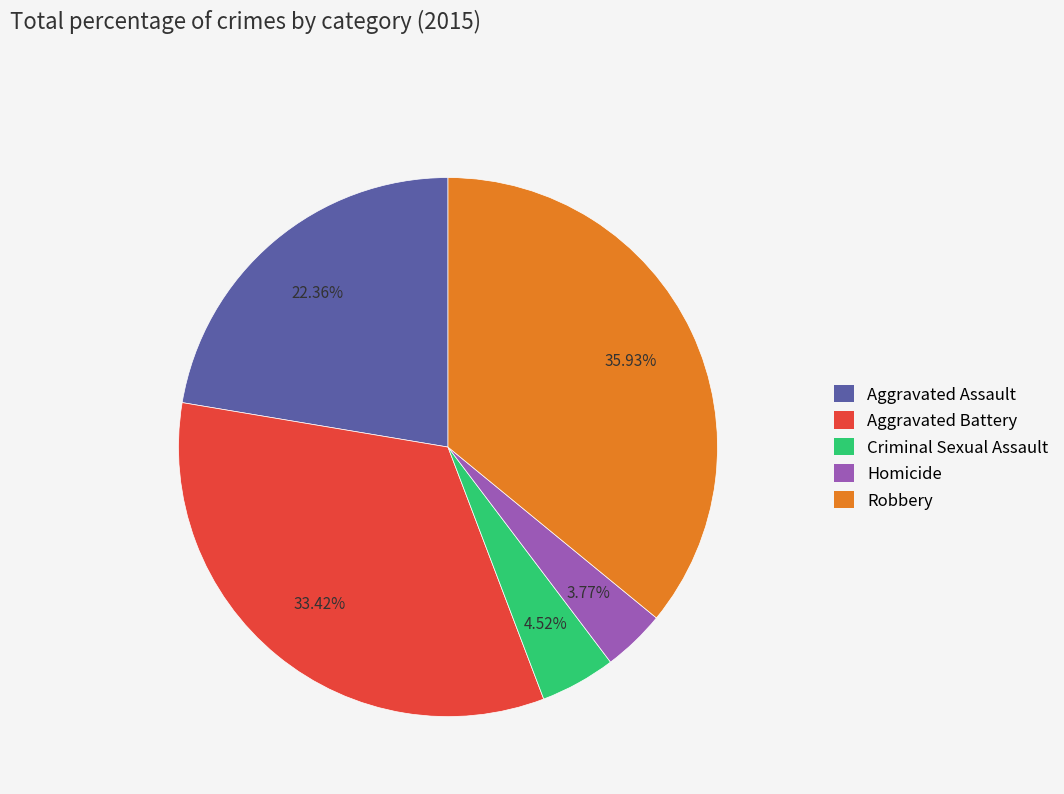

True or false: Homicide accounts for 4% of the total.

True